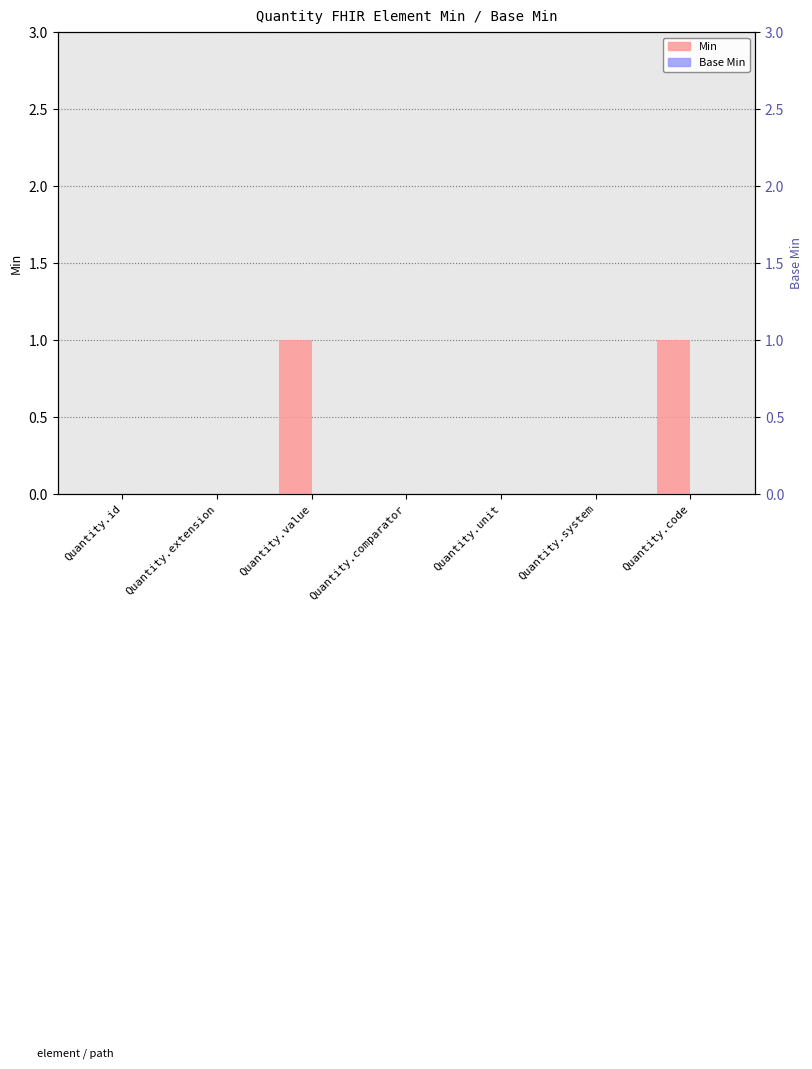

At how many categories does at least one series exceed 0?

2